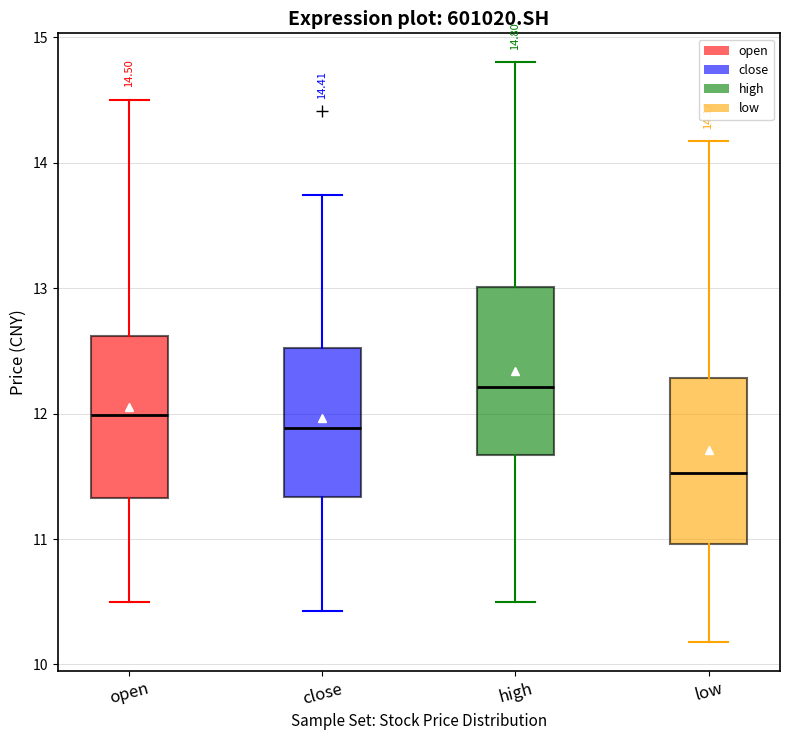

Which box's median line is the highest?

high